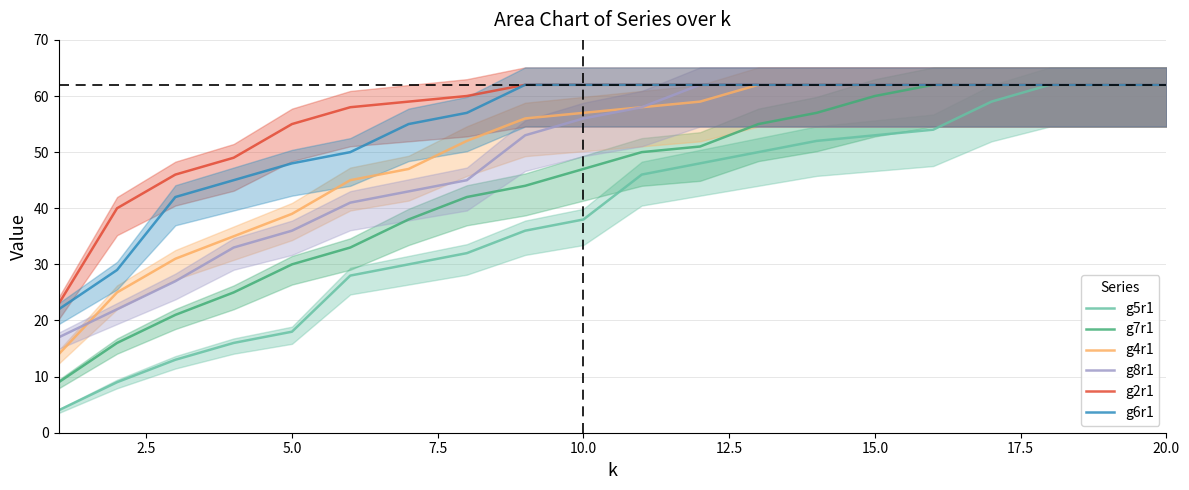

How many lines are shown in the chart?

6